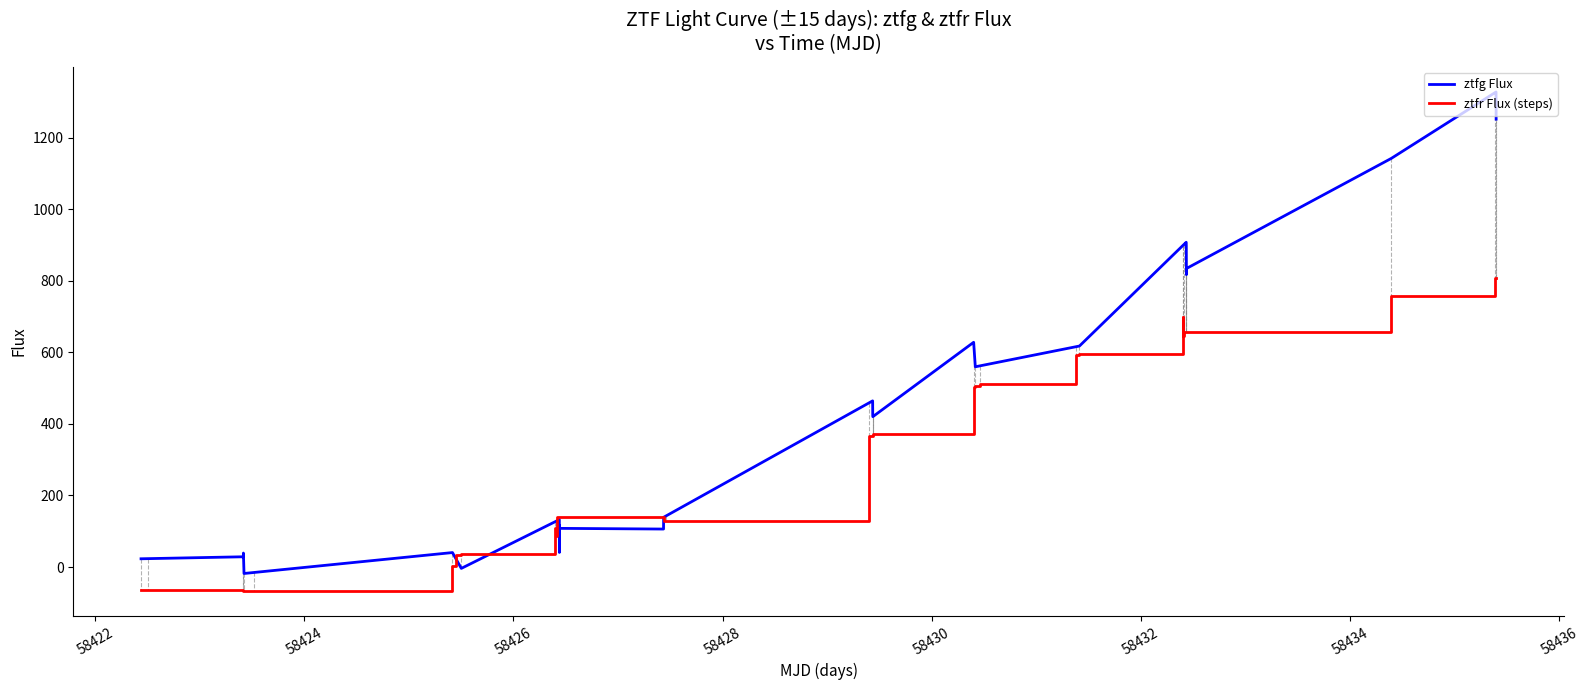

What is the greatest value displayed?

1327.9